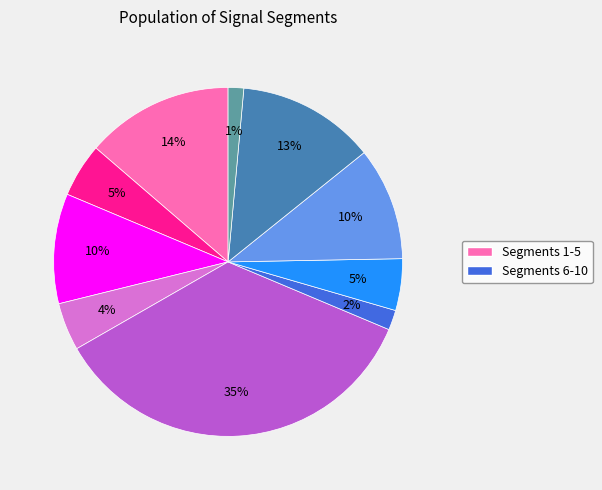

To the nearest percent, what is the average slice percentage?

10%